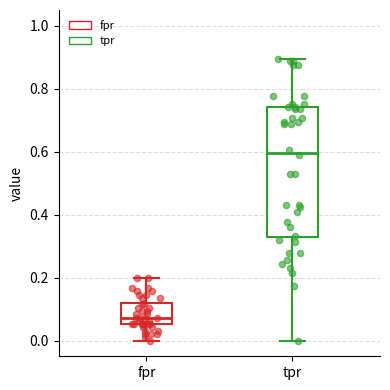

Which box is the tallest, from its lower edge to its upper edge?

tpr